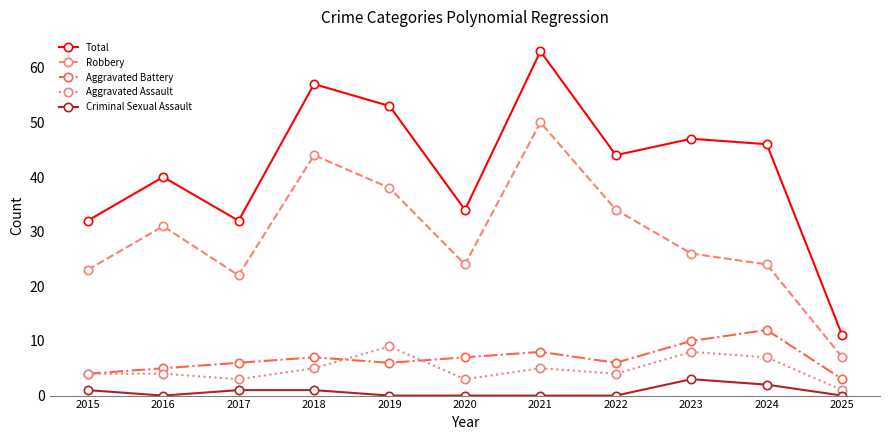

What is the difference between the Aggravated Battery values at 2017 and 2024?

6